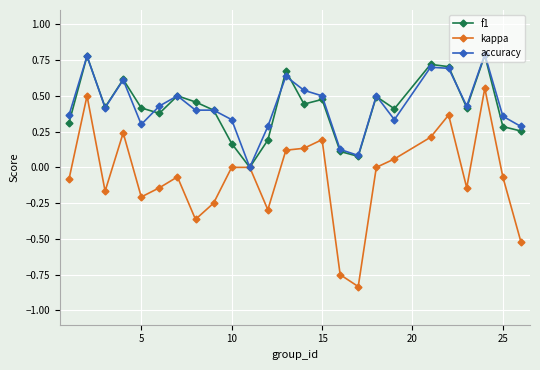

What are all the series names shown in the legend?

f1, kappa, accuracy